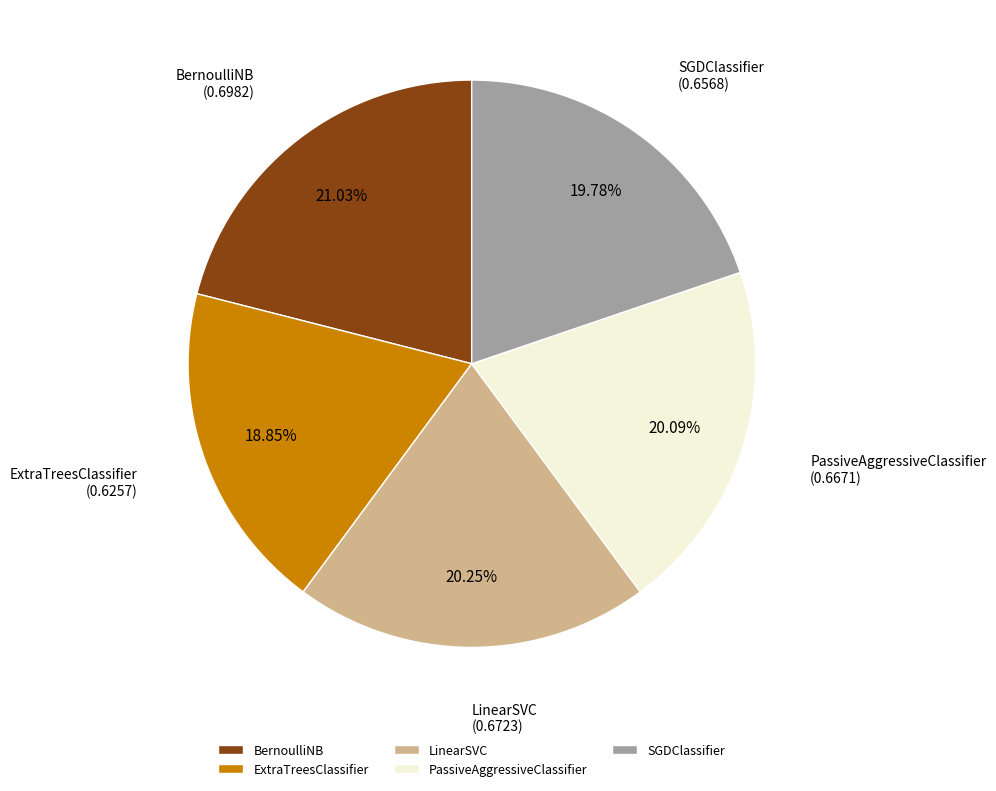

Does PassiveAggressiveClassifier represent more than half of the total?

No